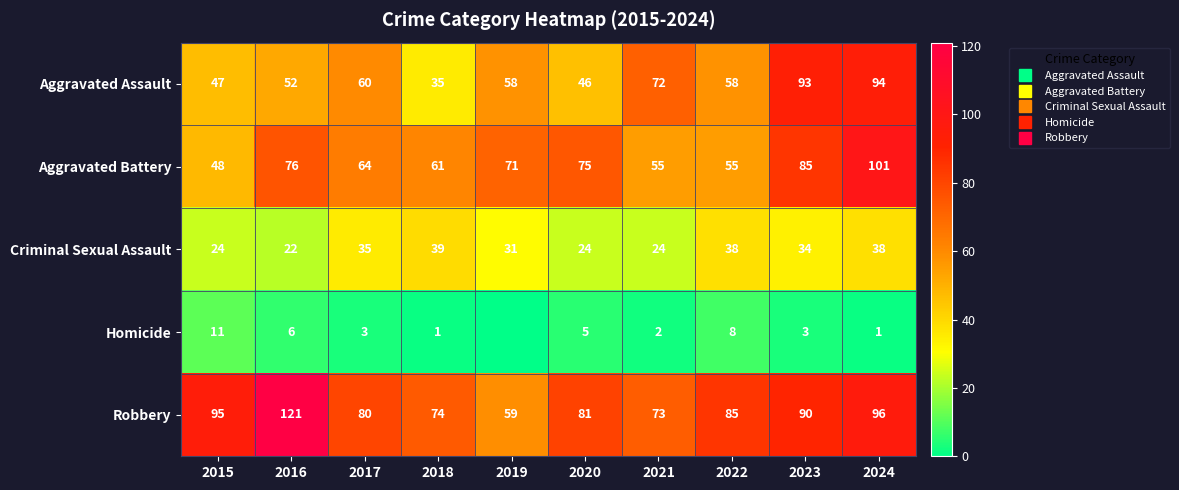

The value of Aggravated Assault at 2015 is 47. True or false?

True